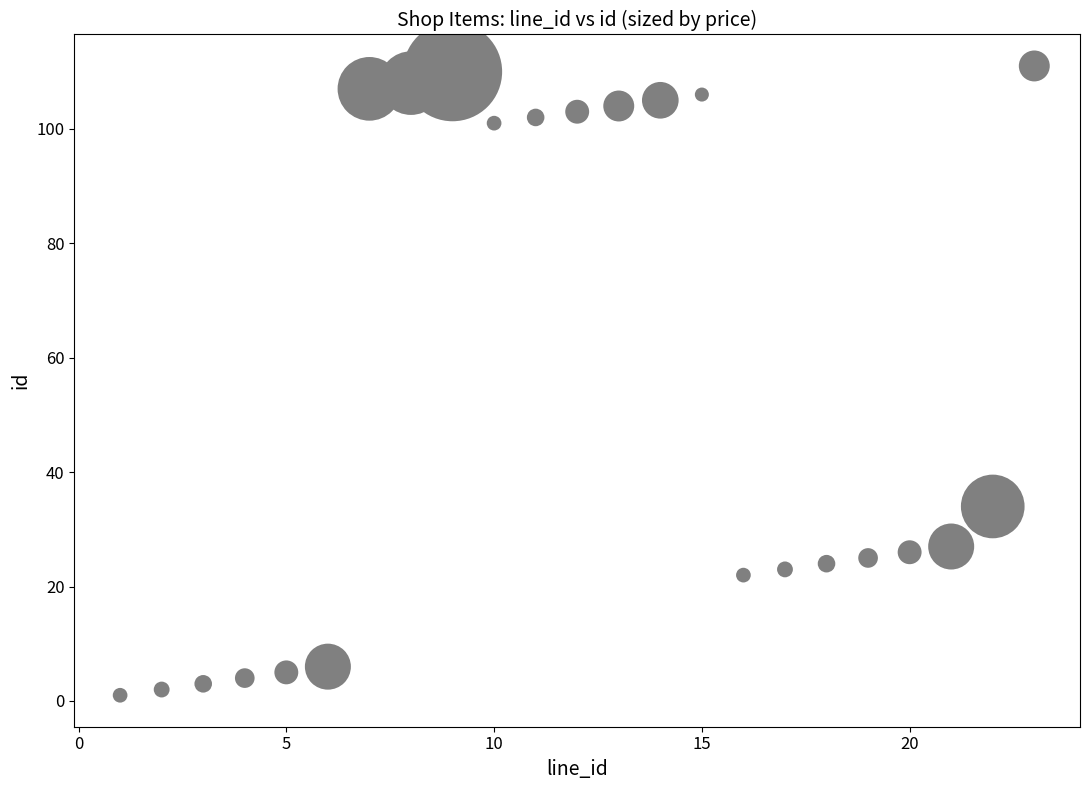

What Y value in the scatter plot is closest to 56?

34